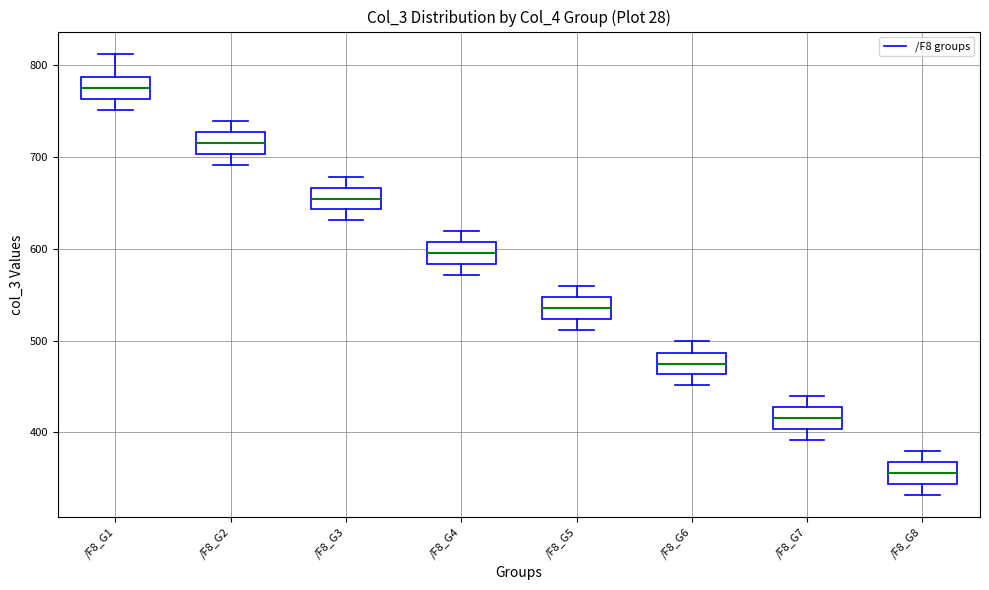

Which box's median line is the highest?

/F8_G1